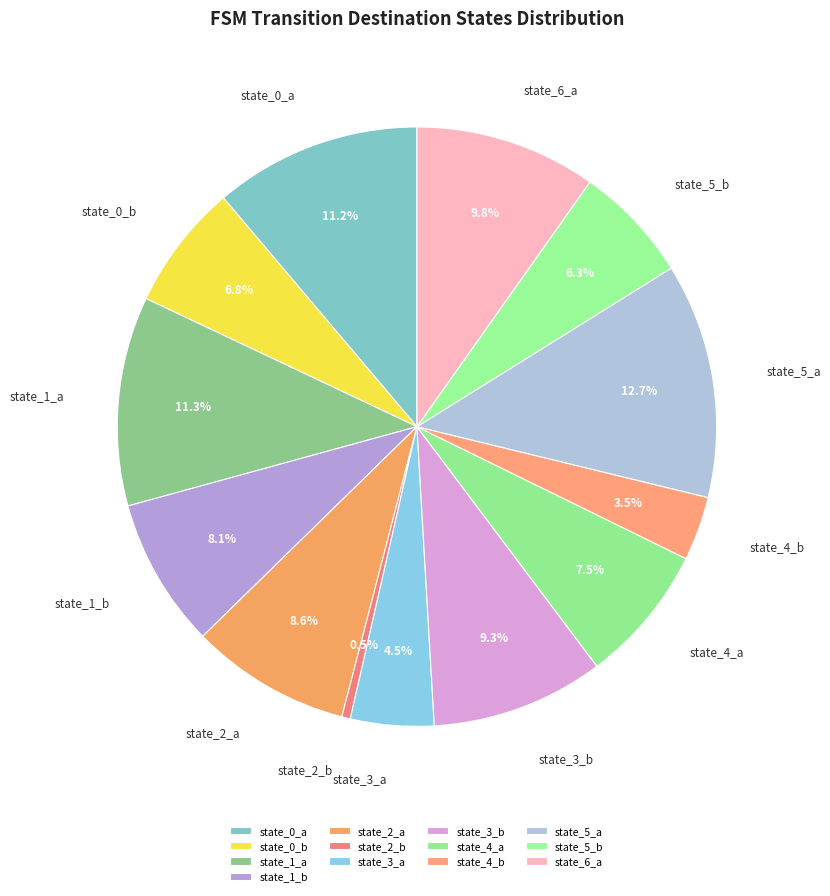

To the nearest percent, what is the difference between the largest and smallest slice percentages?

12%